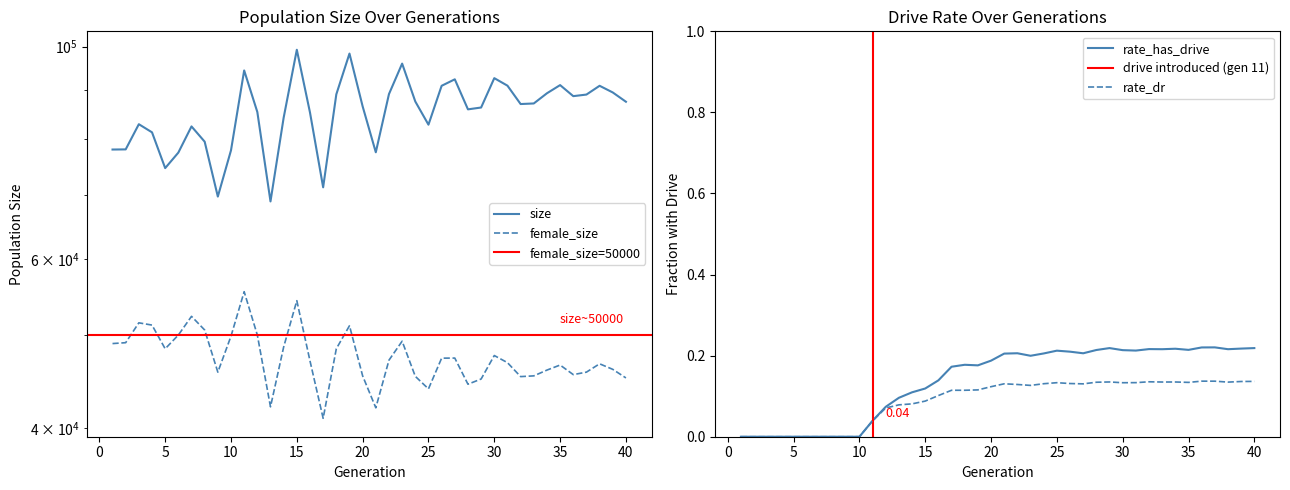

What is the average value of the rate_dr series?

0.1